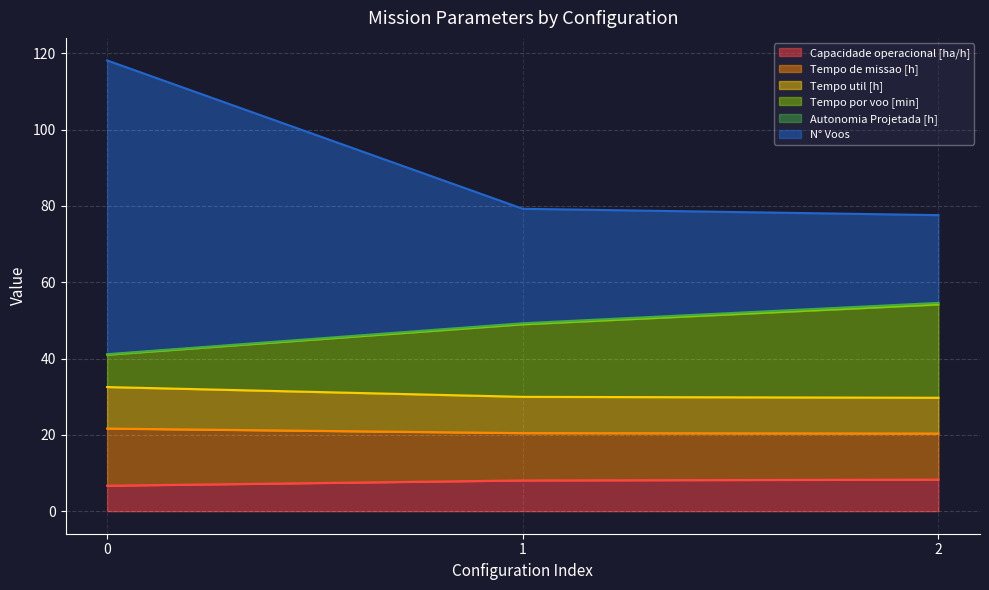

What is the maximum value for Capacidade operacional [ha/h]?

8.3